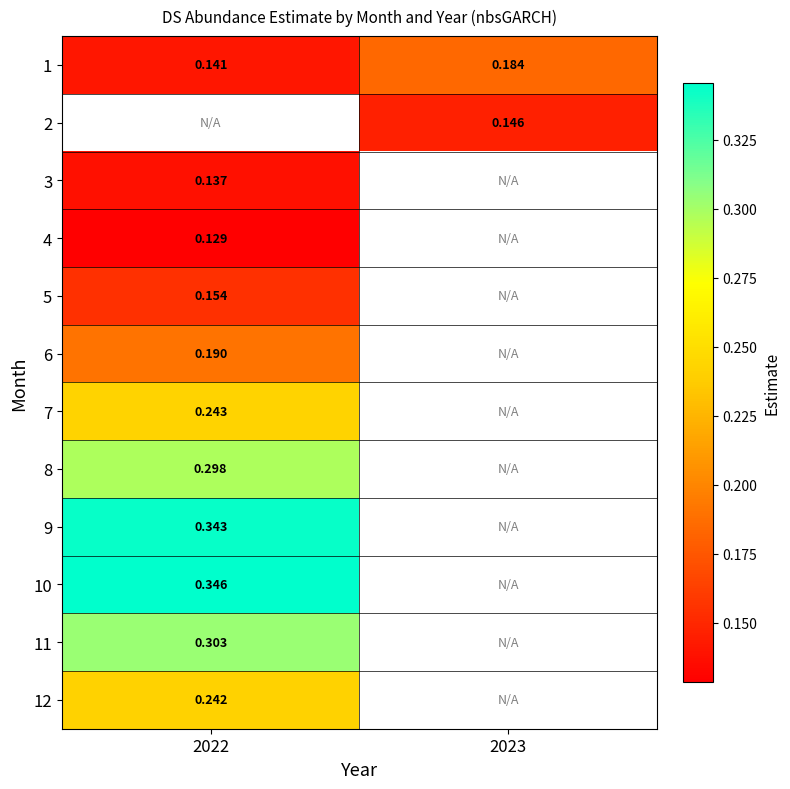

How many data points in 2 are above 0?

1